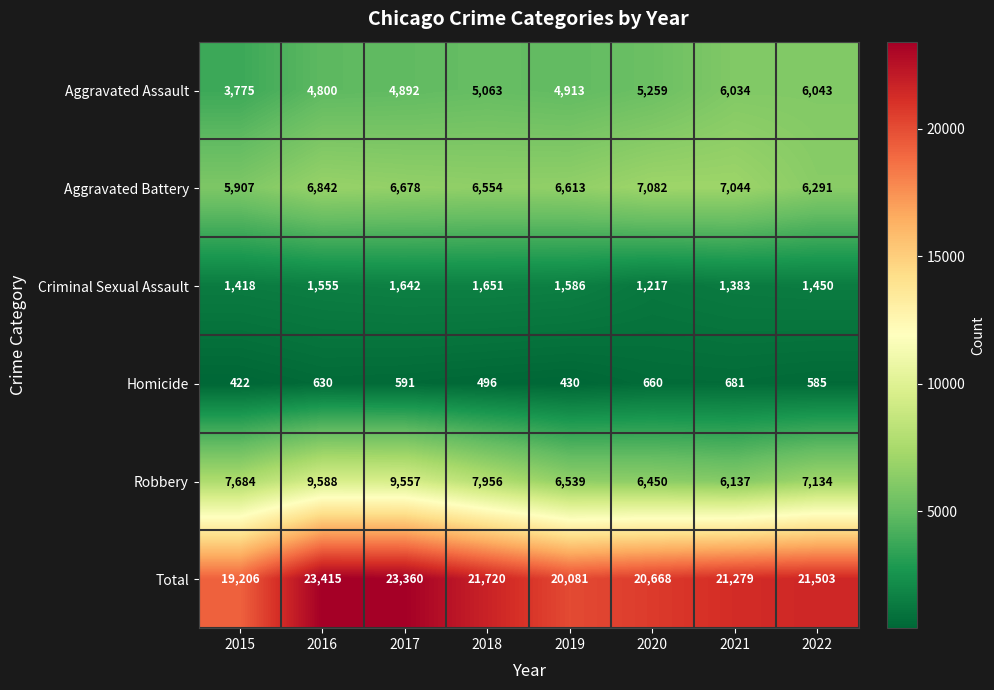

The Robbery series shows 4078 at 2017. True or false?

False